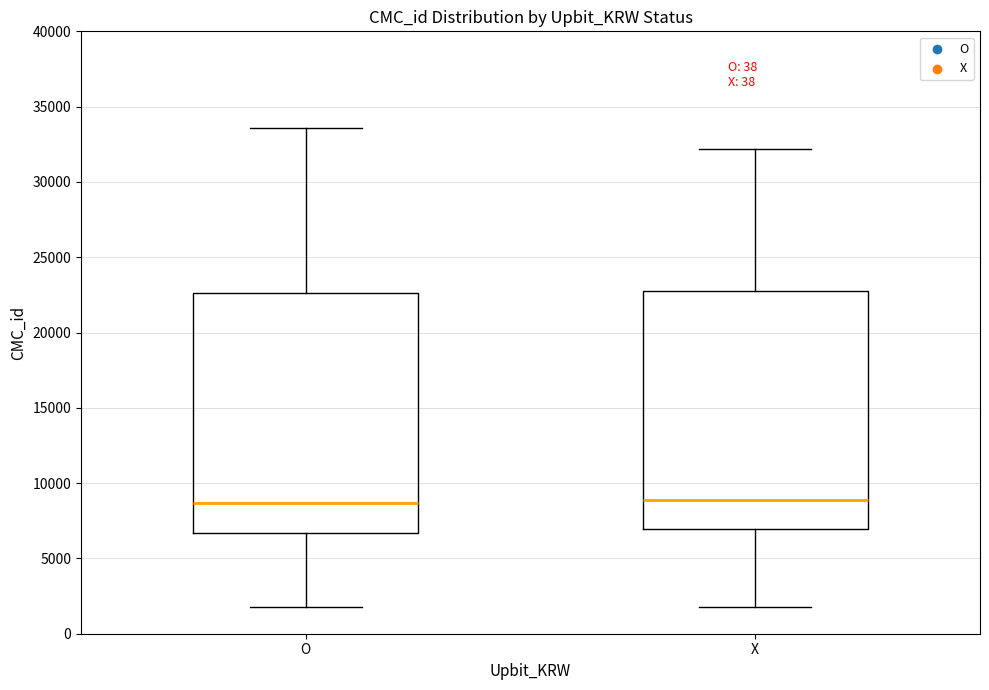

Where does the upper whisker of the box for O end on the y-axis? The values are not printed on the chart, so give them approximately, as read against the axis.

33500